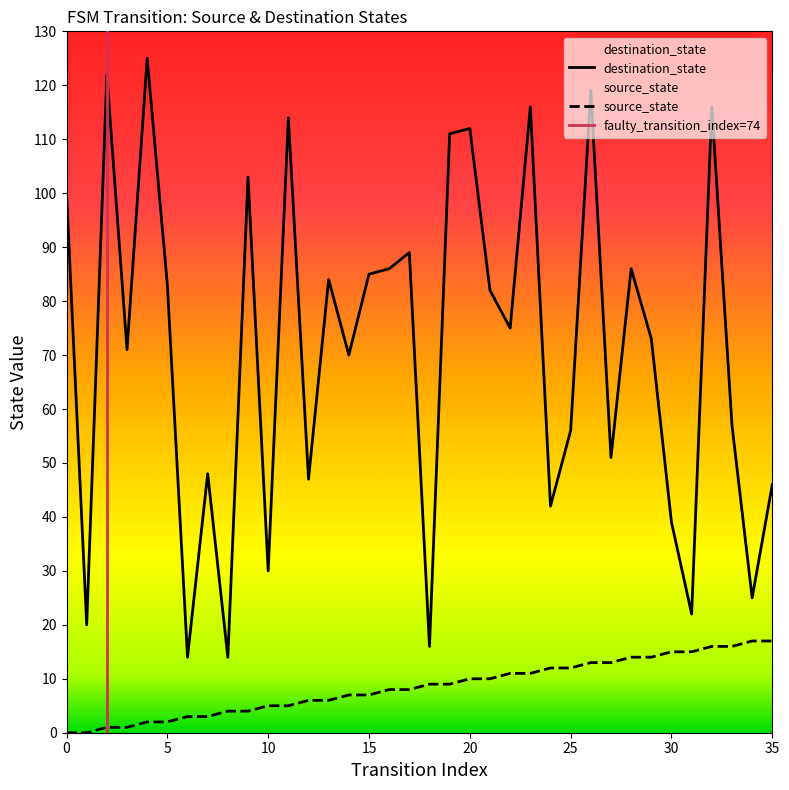

Which series has the widest spread of values?

destination_state